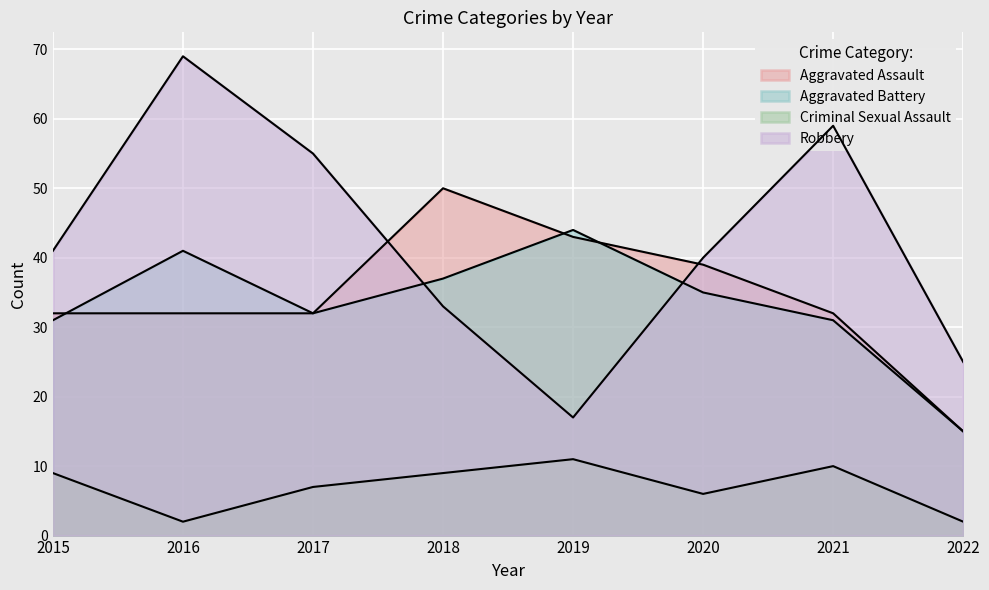

Where does the Robbery series first go above 41?

2016